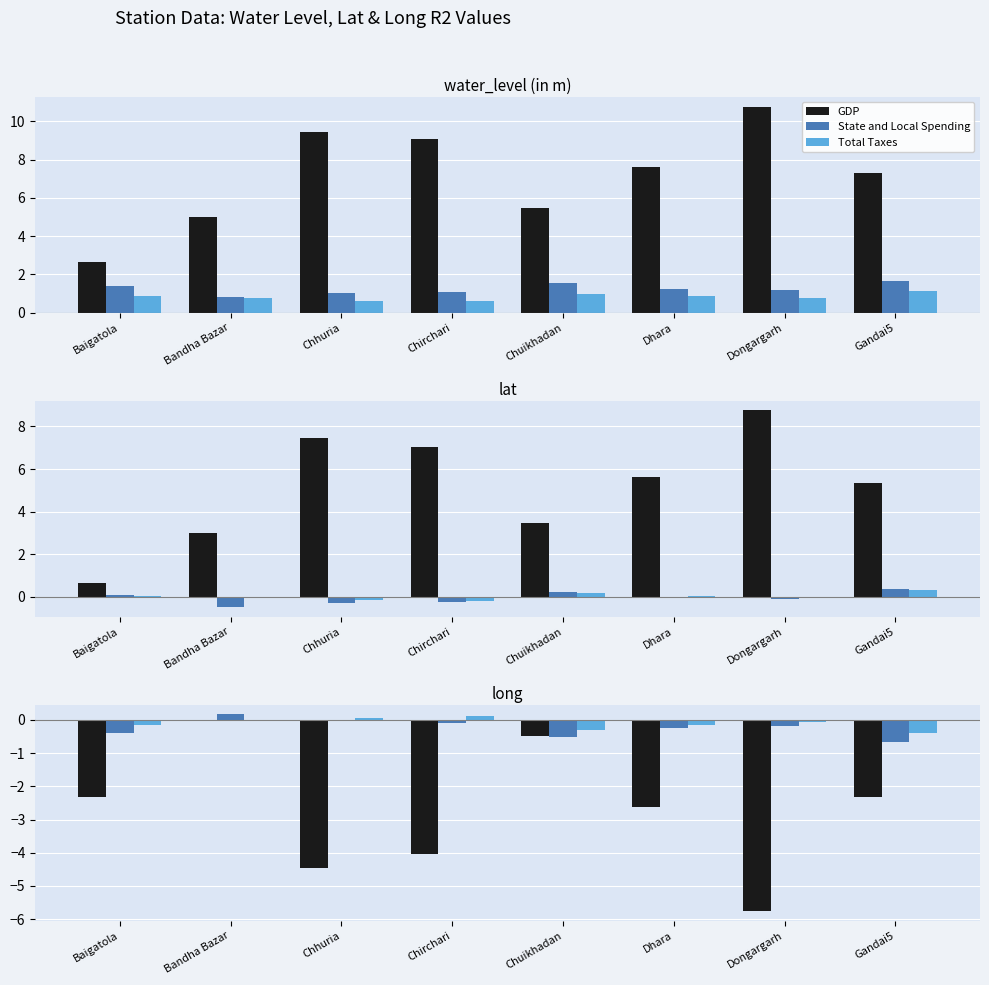

Which series has the widest spread of values?

GDP